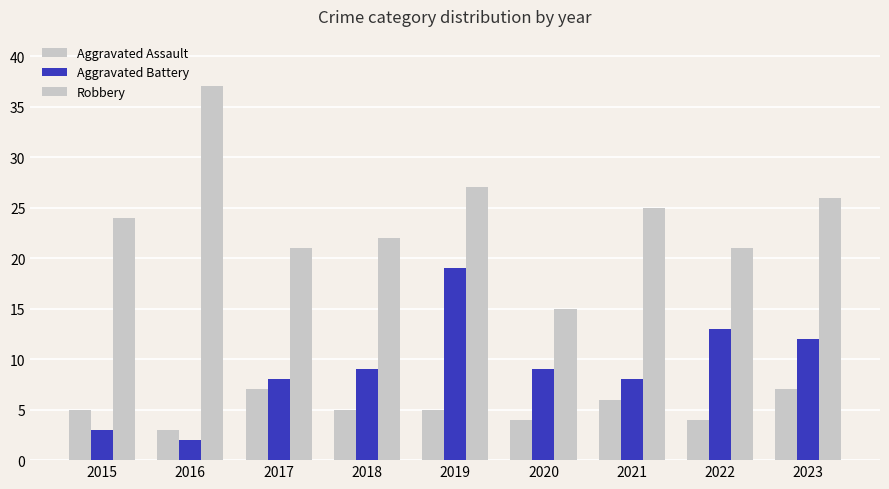

How many series are shown in this chart?

3